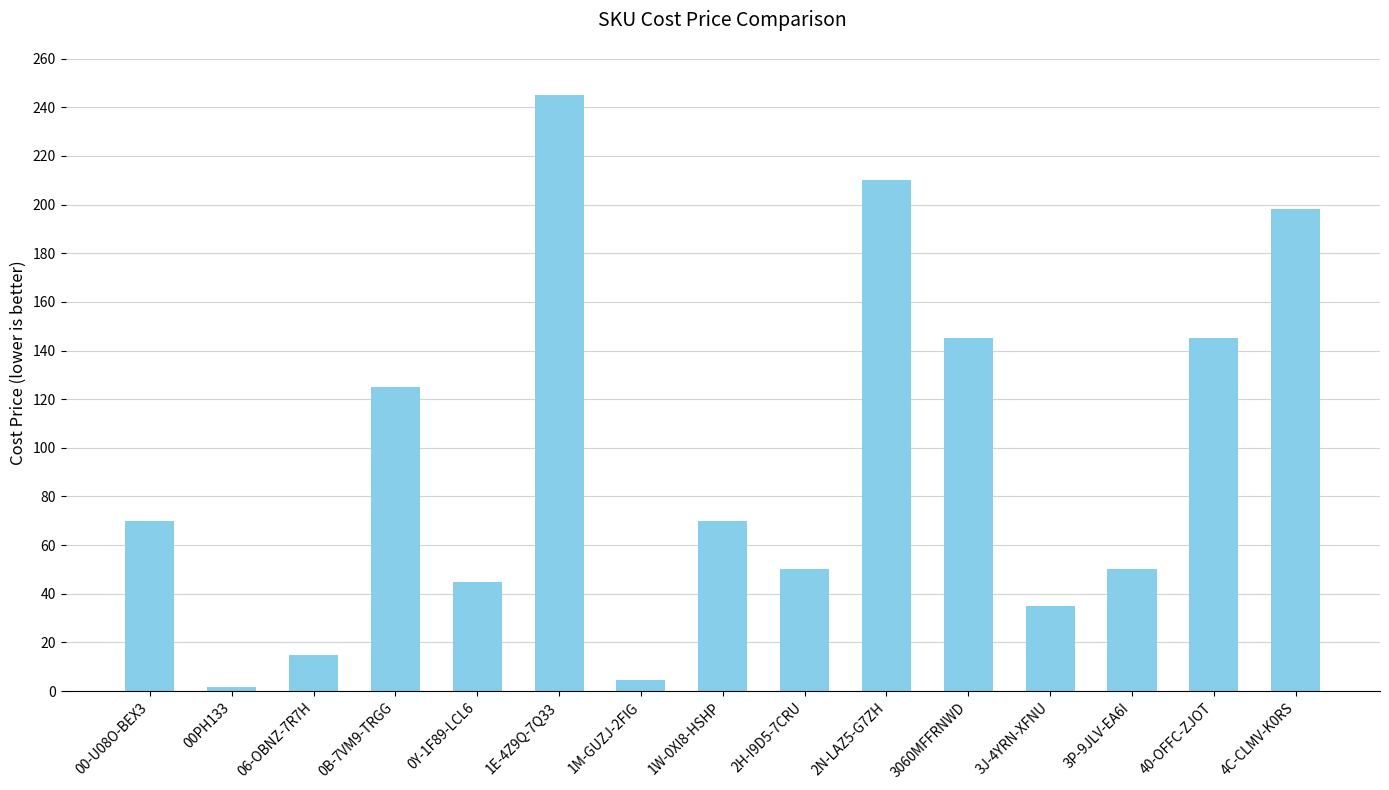

Read the value at 2N-LAZ5-G7ZH.

210.0